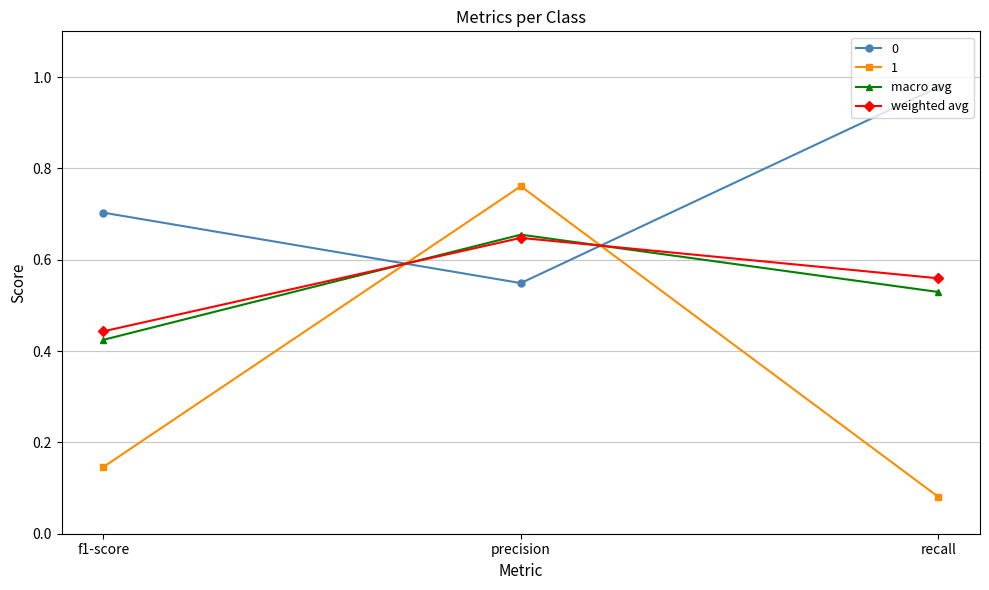

At which label is weighted avg closest to 0?

f1-score